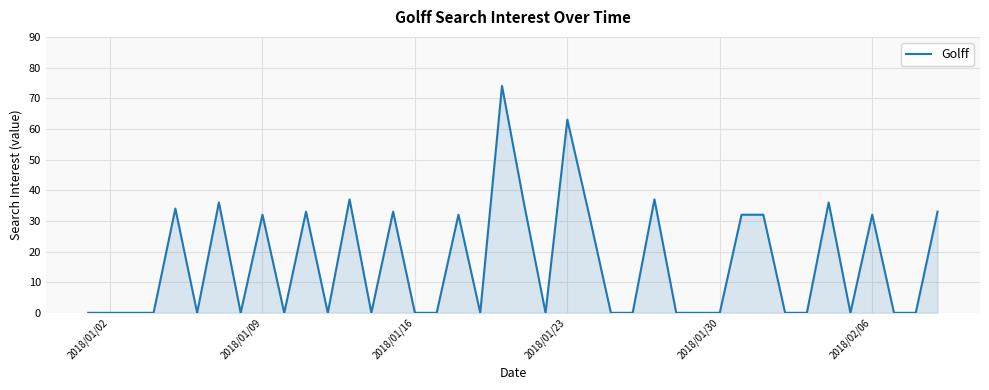

What is the difference between the maximum and minimum values?

74